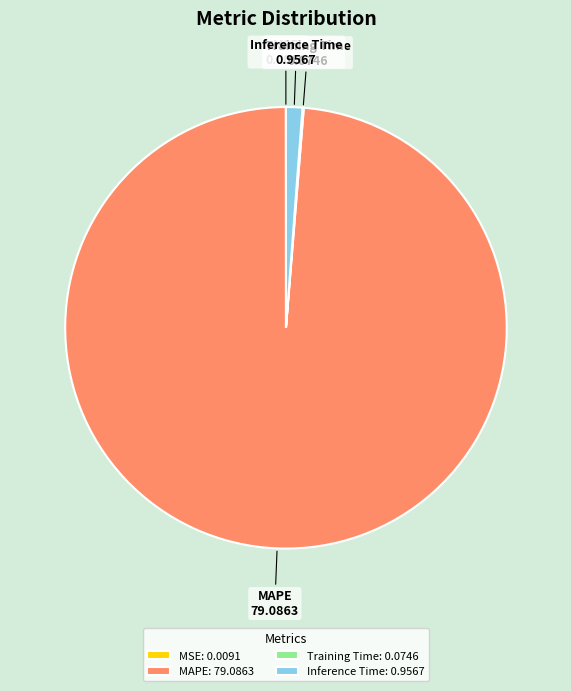

Does any single category account for the majority?

Yes